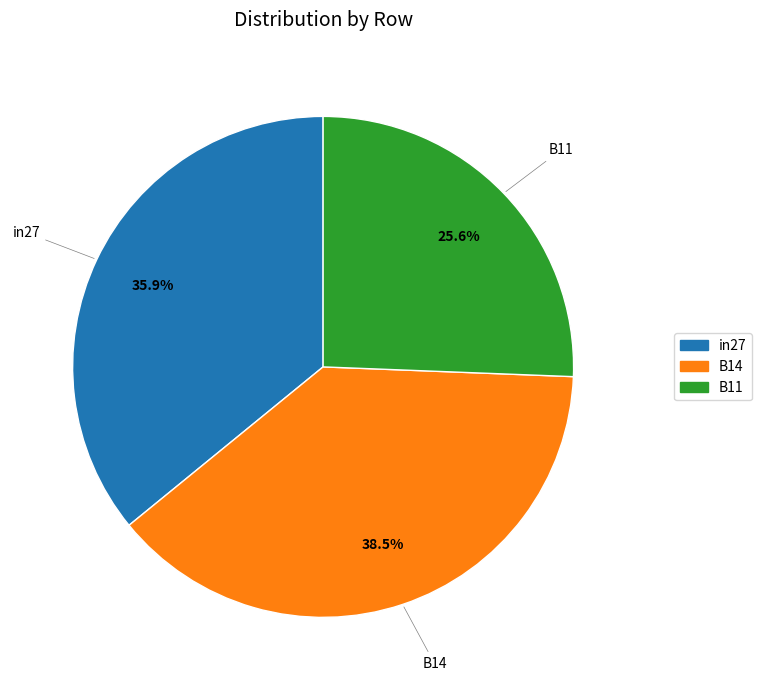

Rank the categories by value from lowest to highest.

B11, in27, B14